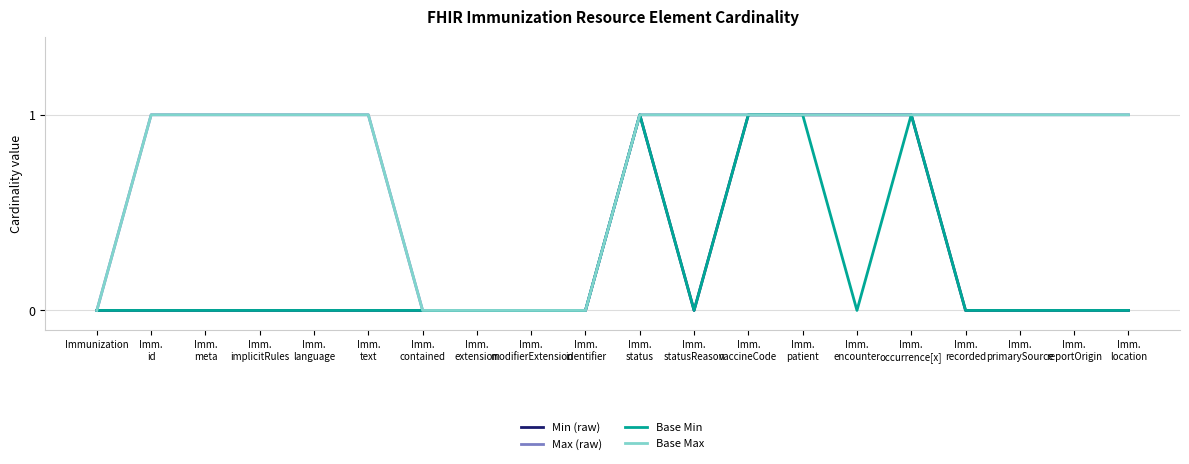

Is the value of Max (raw) at Imm.
encounter greater than the value of Base Min at Imm.
occurrence[x]?

No